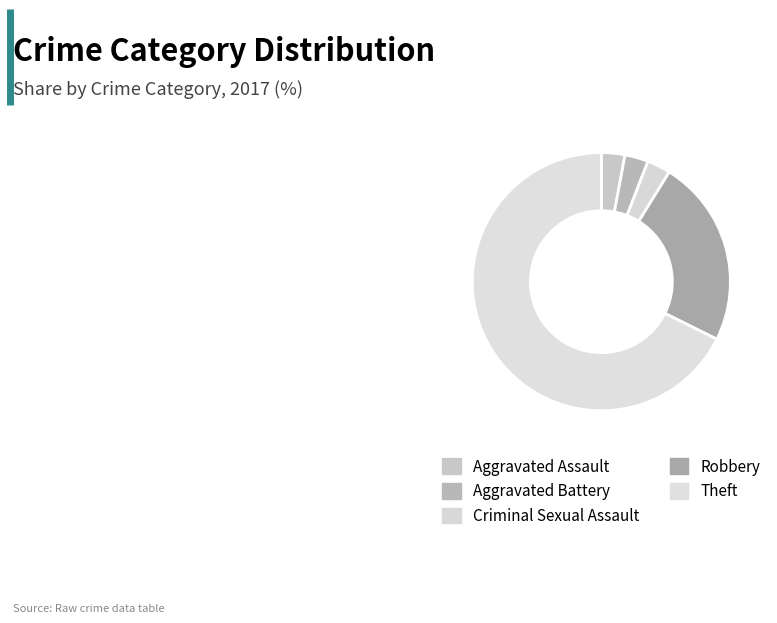

How many segments does this pie chart have?

5